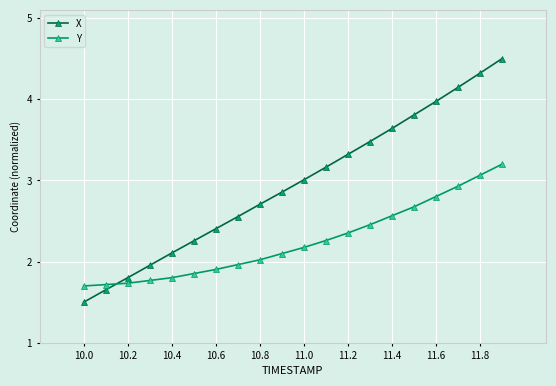

True or false: X and Y intersect in this chart.

True